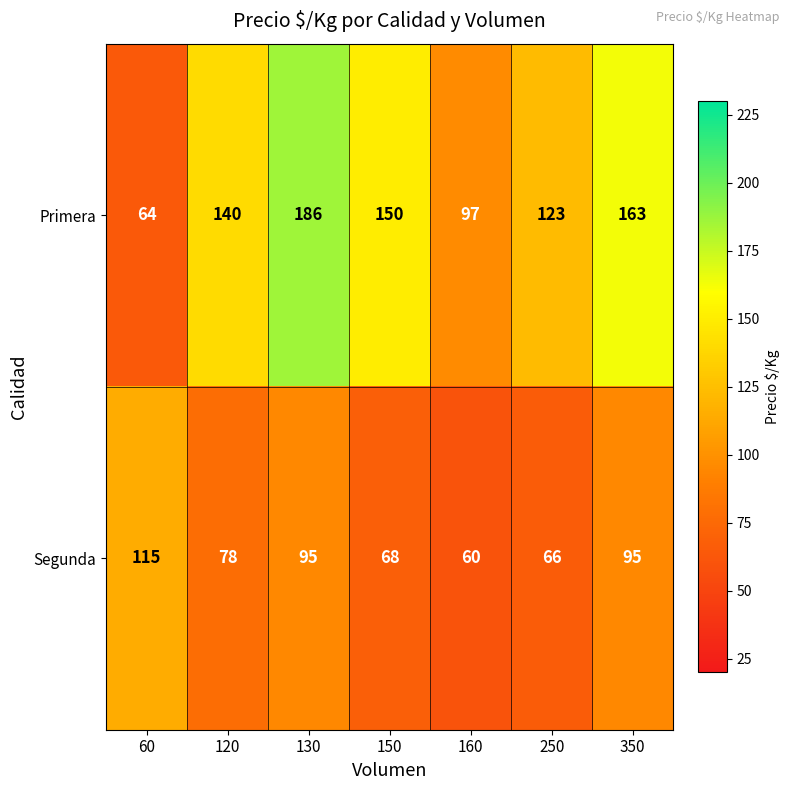

What is the spread (max minus min) of values at 160?

37